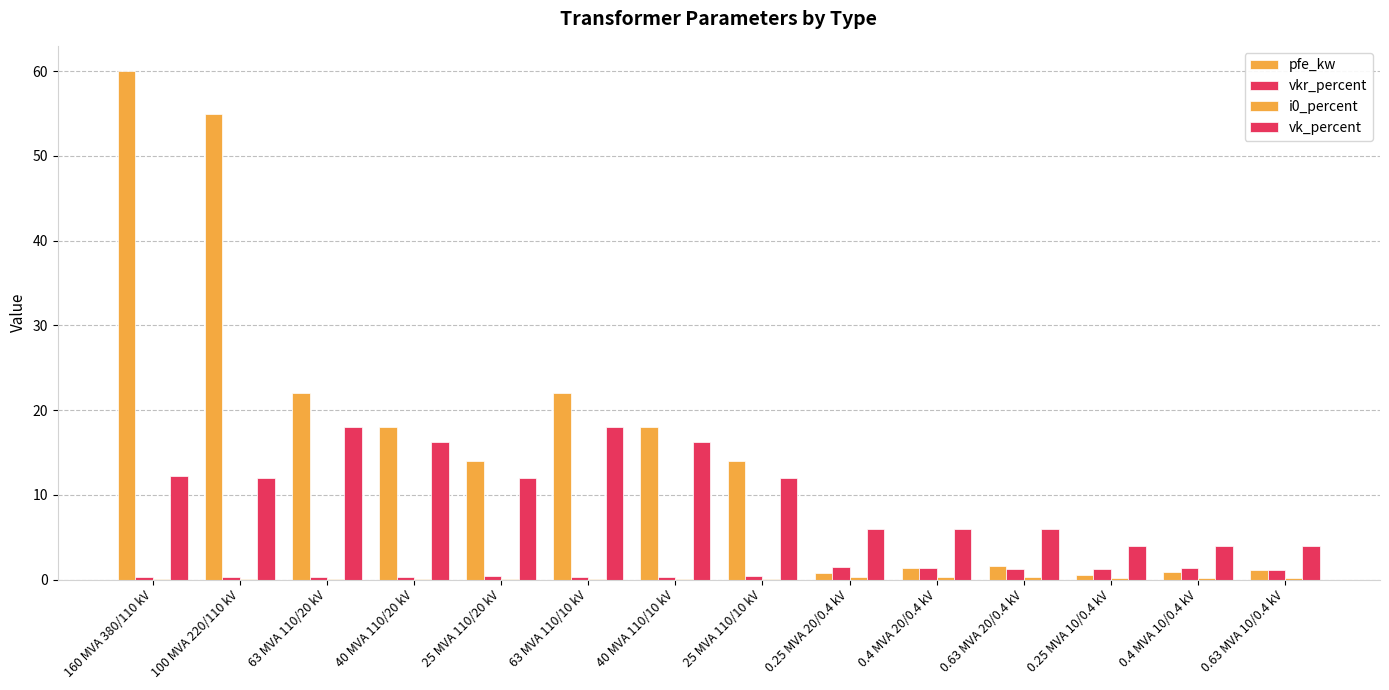

Reading left to right, what are all the values shown in this chart?

pfe_kw: 160 MVA 380/110 kV=60.0	100 MVA 220/110 kV=55.0	63 MVA 110/20 kV=22.0	40 MVA 110/20 kV=18.0	25 MVA 110/20 kV=14.0	63 MVA 110/10 kV=22.0	40 MVA 110/10 kV=18.0	25 MVA 110/10 kV=14.0	0.25 MVA 20/0.4 kV=0.8	0.4 MVA 20/0.4 kV=1.4	0.63 MVA 20/0.4 kV=1.6	0.25 MVA 10/0.4 kV=0.6	0.4 MVA 10/0.4 kV=0.9	0.63 MVA 10/0.4 kV=1.2
vkr_percent: 160 MVA 380/110 kV=0.2	100 MVA 220/110 kV=0.3	63 MVA 110/20 kV=0.3	40 MVA 110/20 kV=0.3	25 MVA 110/20 kV=0.4	63 MVA 110/10 kV=0.3	40 MVA 110/10 kV=0.3	25 MVA 110/10 kV=0.4	0.25 MVA 20/0.4 kV=1.4	0.4 MVA 20/0.4 kV=1.4	0.63 MVA 20/0.4 kV=1.2	0.25 MVA 10/0.4 kV=1.2	0.4 MVA 10/0.4 kV=1.3	0.63 MVA 10/0.4 kV=1.1
i0_percent: 160 MVA 380/110 kV=0.1	100 MVA 220/110 kV=0.1	63 MVA 110/20 kV=0.0	40 MVA 110/20 kV=0.1	25 MVA 110/20 kV=0.1	63 MVA 110/10 kV=0.0	40 MVA 110/10 kV=0.1	25 MVA 110/10 kV=0.1	0.25 MVA 20/0.4 kV=0.3	0.4 MVA 20/0.4 kV=0.3	0.63 MVA 20/0.4 kV=0.3	0.25 MVA 10/0.4 kV=0.2	0.4 MVA 10/0.4 kV=0.2	0.63 MVA 10/0.4 kV=0.2
vk_percent: 160 MVA 380/110 kV=12.2	100 MVA 220/110 kV=12.0	63 MVA 110/20 kV=18.0	40 MVA 110/20 kV=16.2	25 MVA 110/20 kV=12.0	63 MVA 110/10 kV=18.0	40 MVA 110/10 kV=16.2	25 MVA 110/10 kV=12.0	0.25 MVA 20/0.4 kV=6.0	0.4 MVA 20/0.4 kV=6.0	0.63 MVA 20/0.4 kV=6.0	0.25 MVA 10/0.4 kV=4.0	0.4 MVA 10/0.4 kV=4.0	0.63 MVA 10/0.4 kV=4.0